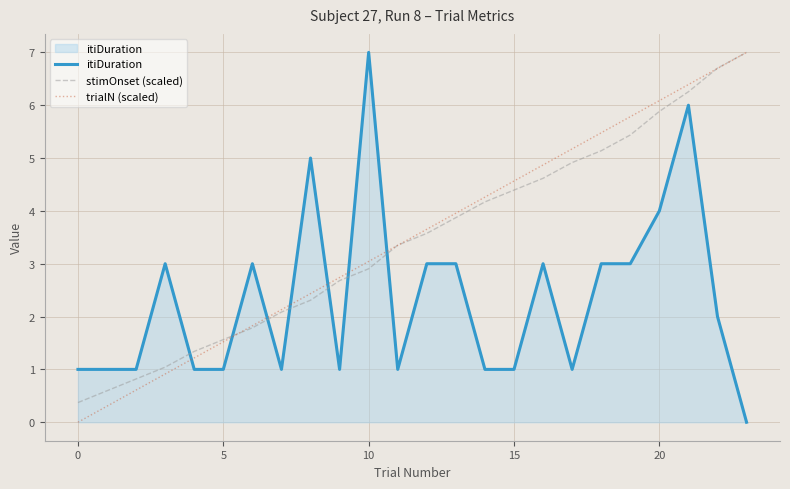

True or false: stimOnset (scaled) and itiDuration cross at least once.

True